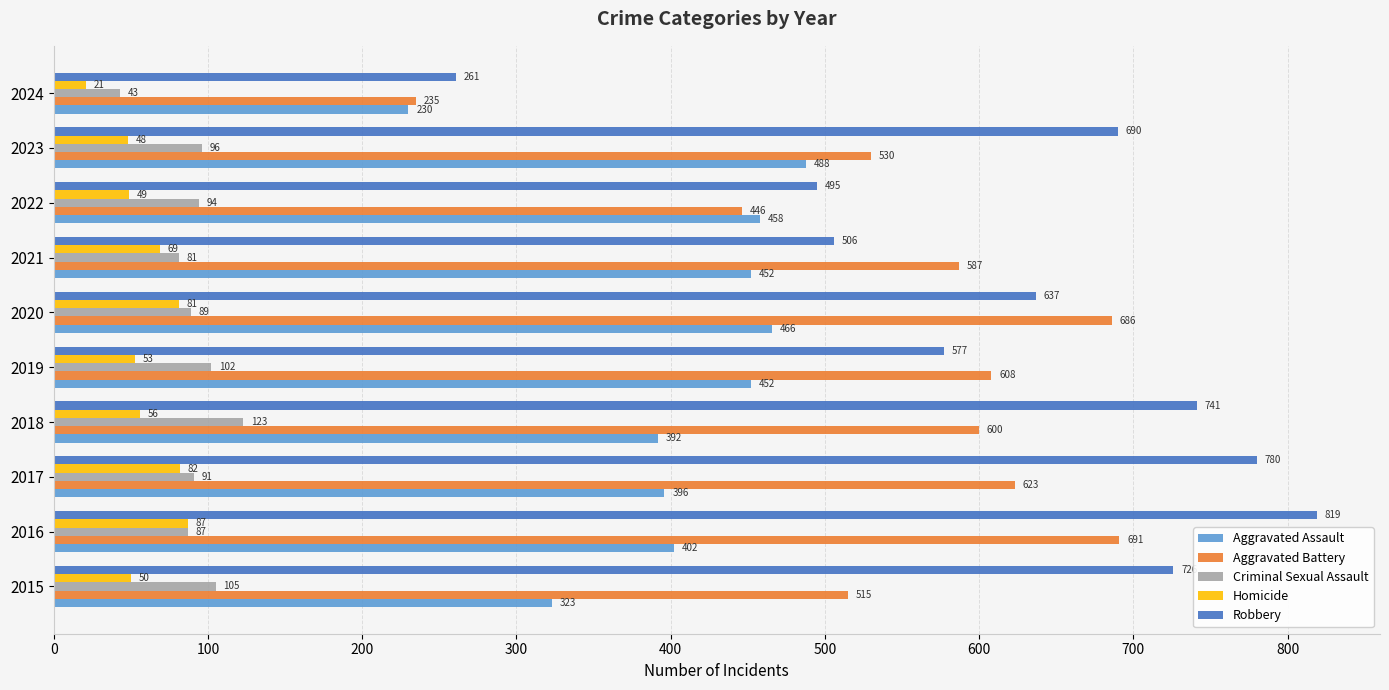

What is the sum of the Homicide values at 2021 and 2016?

156